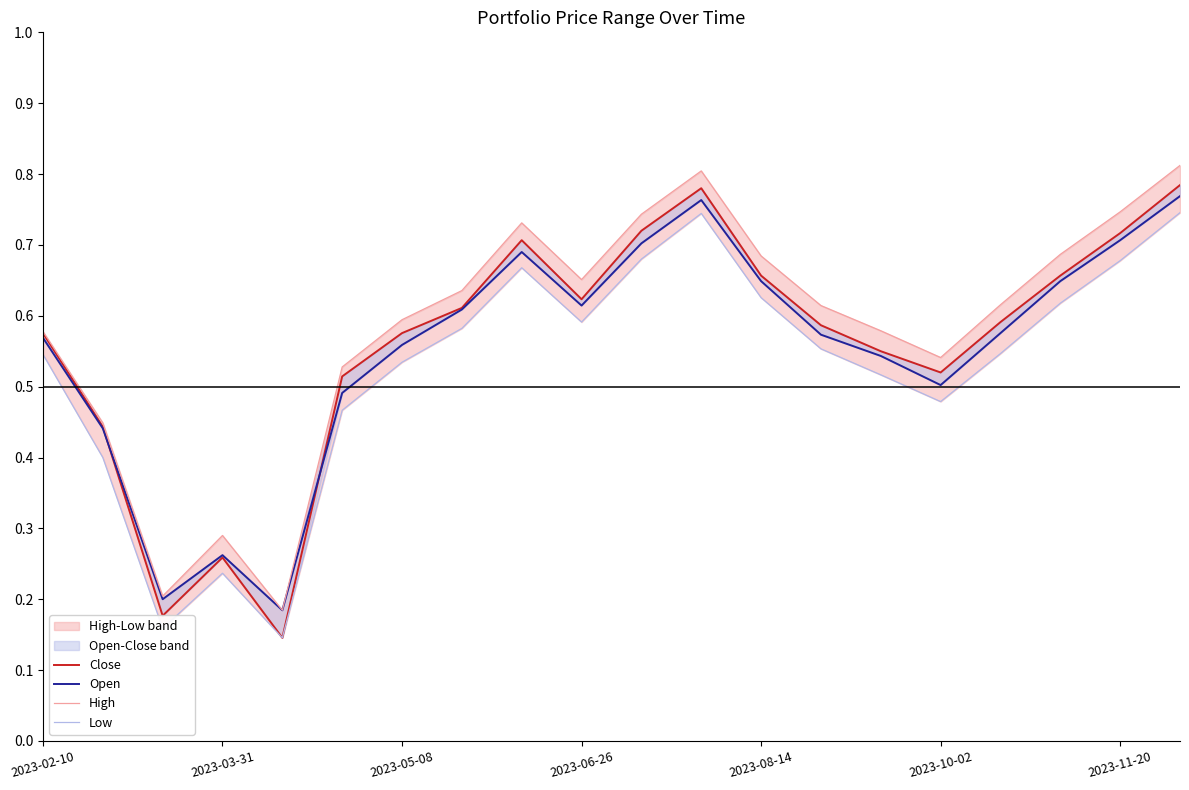

Which category has the highest value across all series?

19